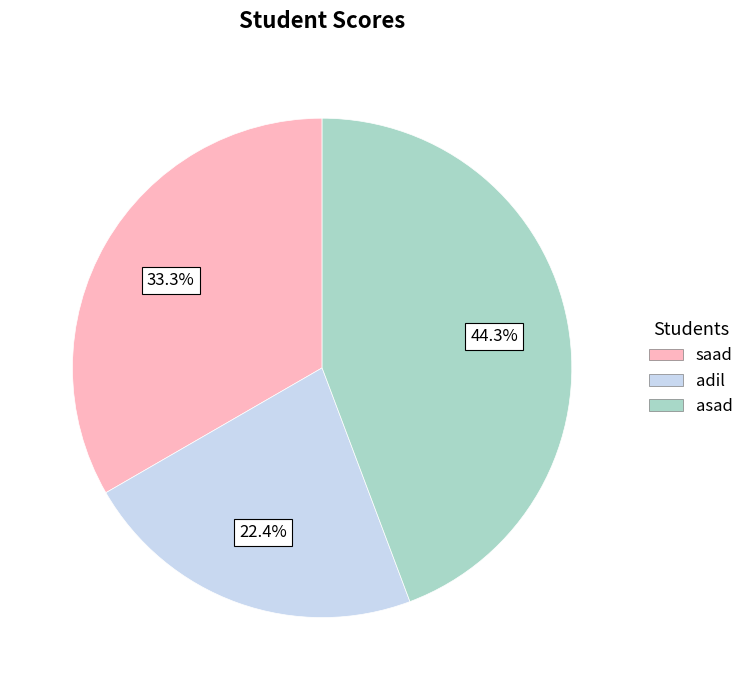

To the nearest percent, what is the average slice percentage?

33%